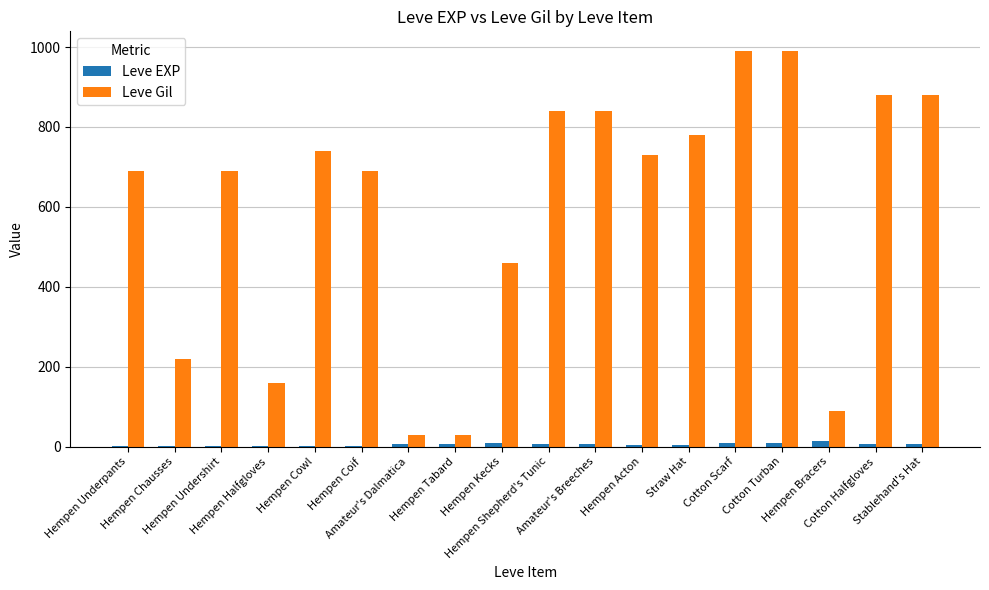

Which series has the largest total across all categories?

Leve Gil